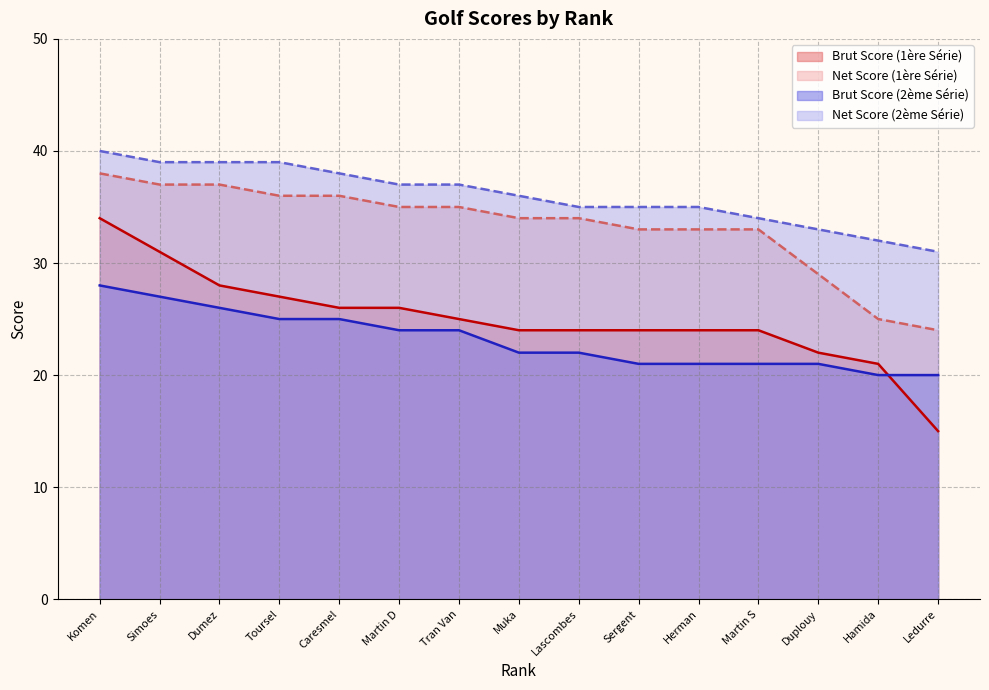

What is the average value of the Net Score (1ere Serie) series?

33